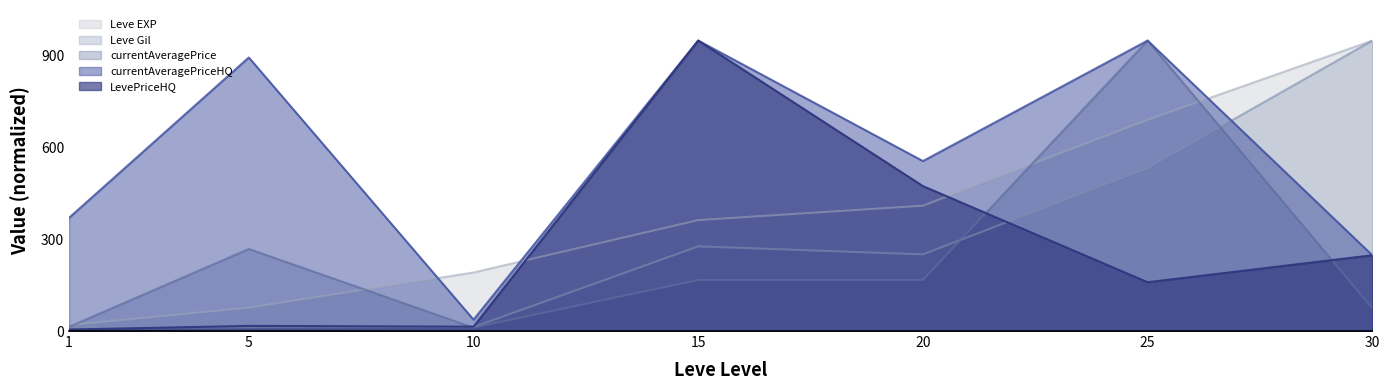

Which series has the largest total across all categories?

currentAveragePriceHQ